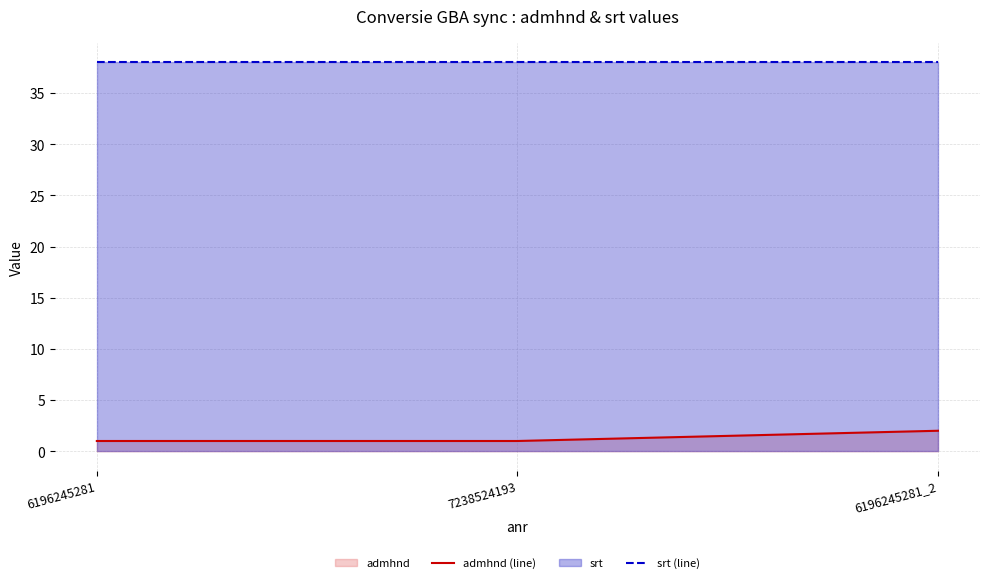

What is the maximum value for admhnd (line)?

2